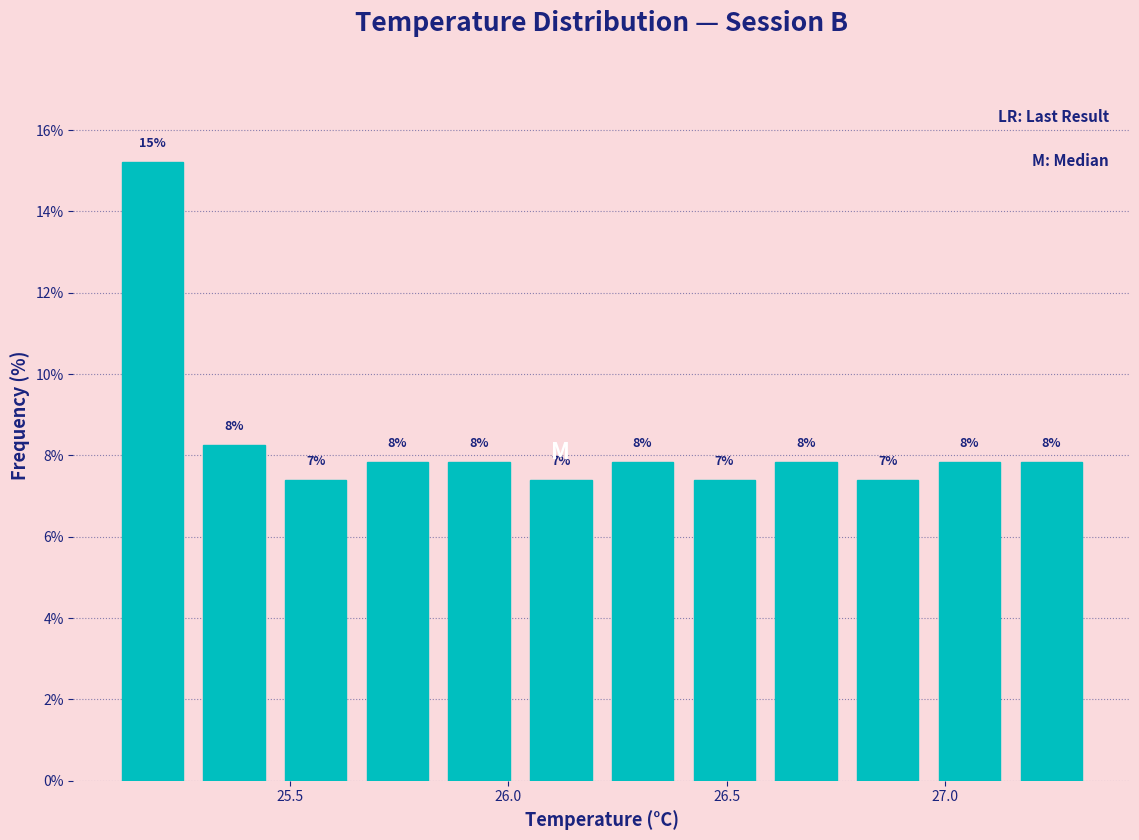

Read against the x-axis, roughly where is the centre of the tallest bar?

25.20